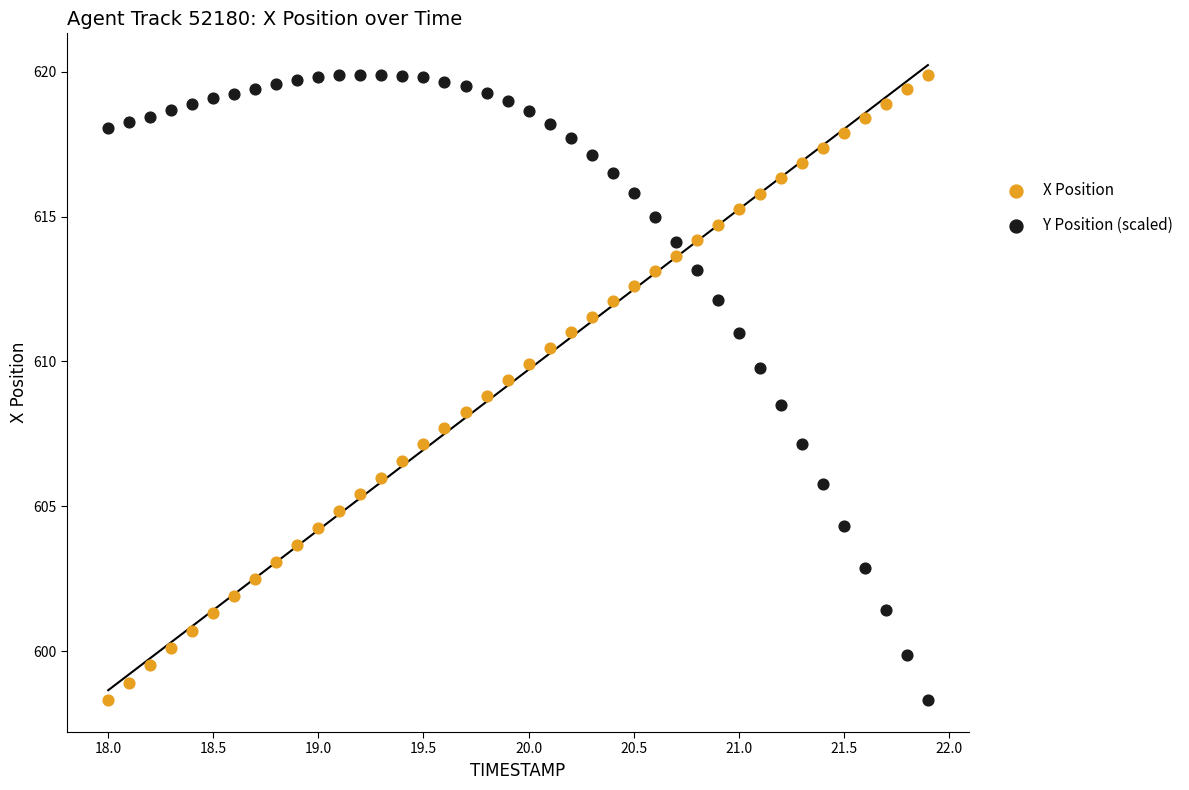

What are all the series names shown in the legend?

X Position, Y Position (scaled)